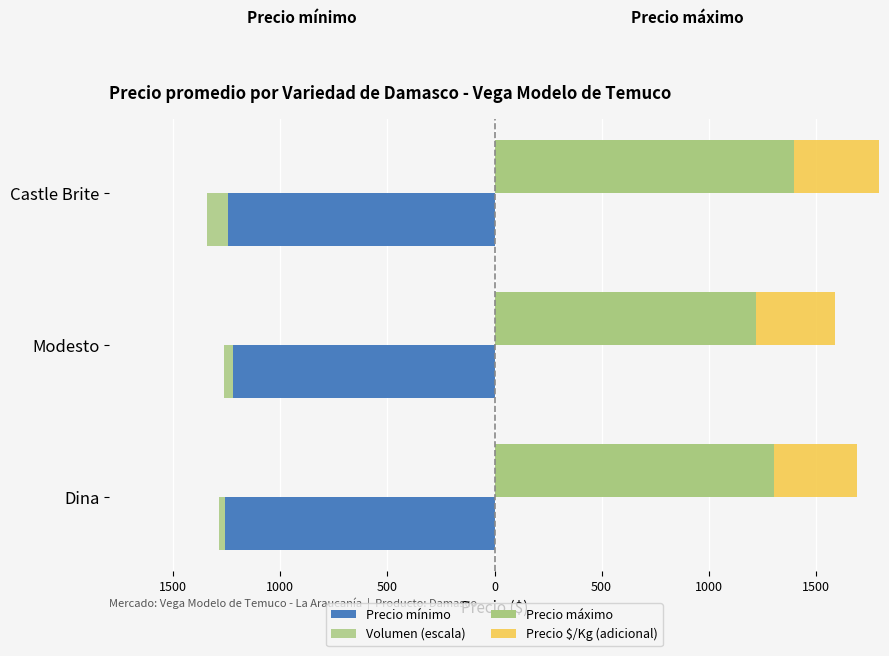

Count the Volumen (escala) values in the range -98 to -28.

3